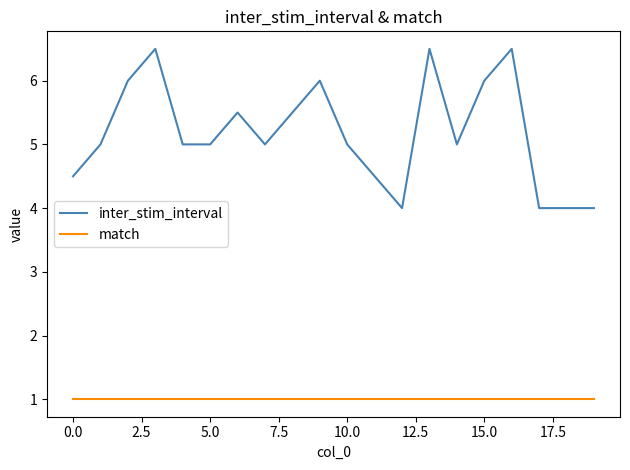

Rank the series by their maximum value, from lowest to highest.

match, inter_stim_interval